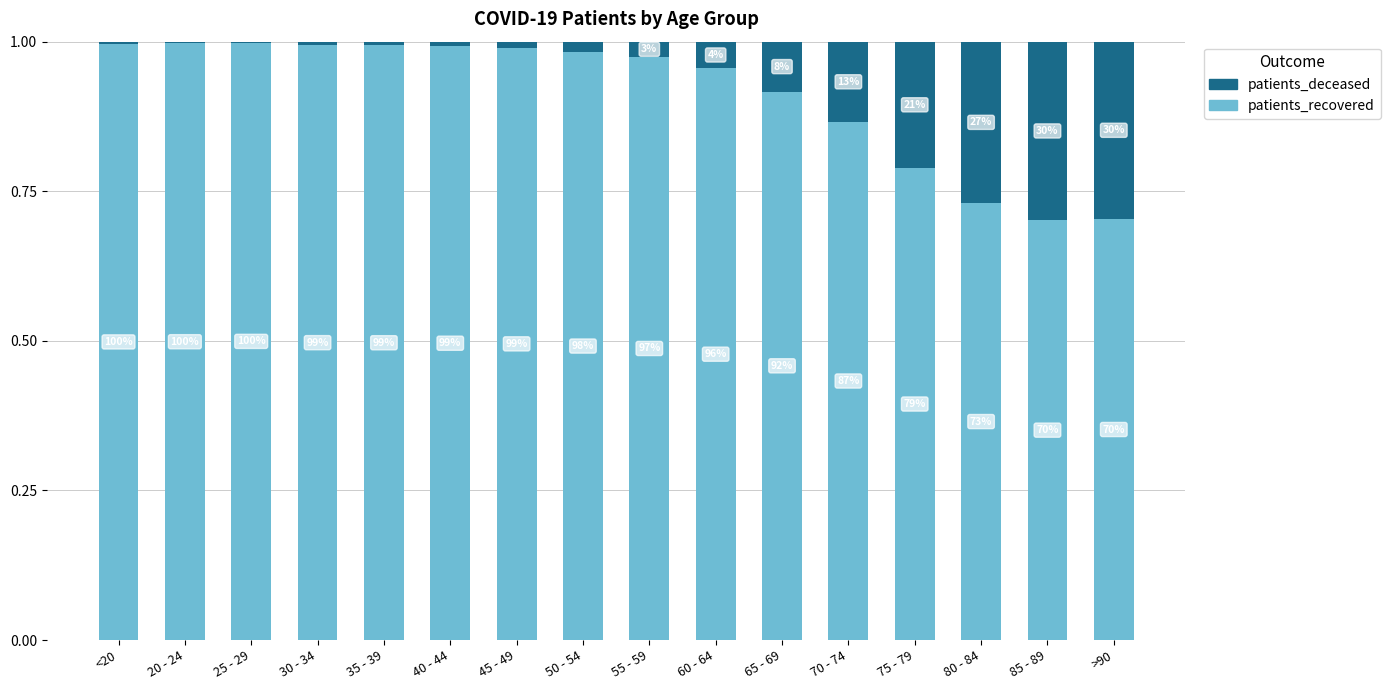

What are all the series names shown in the legend?

patients_deceased, patients_recovered